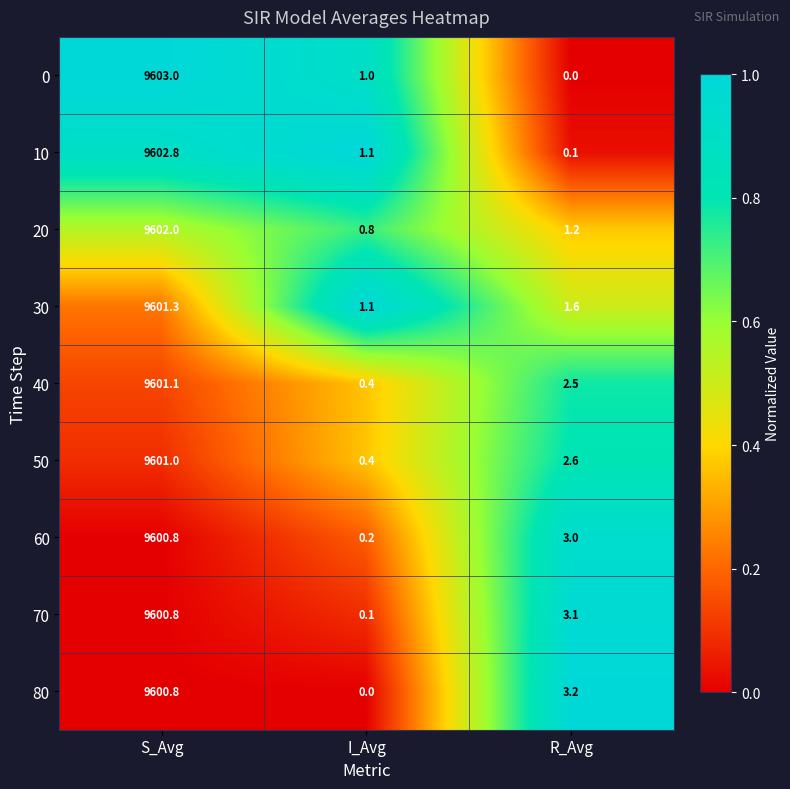

Reading left to right, list all the values displayed in this chart.

0: 9603.0	1.0	0.0
10: 9602.8	1.1	0.1
20: 9602.0	0.8	1.2
30: 9601.3	1.1	1.6
40: 9601.1	0.4	2.5
50: 9601.0	0.4	2.6
60: 9600.8	0.2	3.0
70: 9600.8	0.1	3.1
80: 9600.8	0.0	3.2